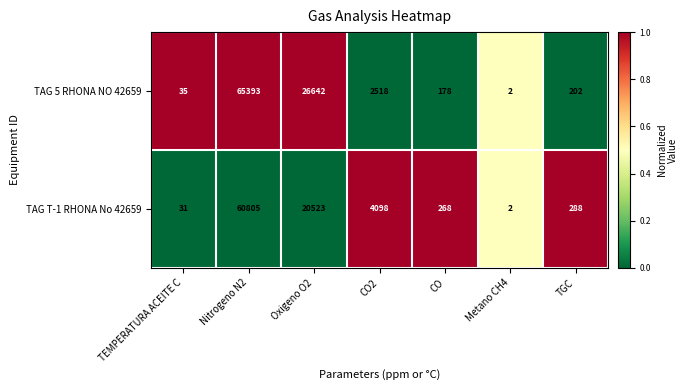

How many categories are shown in the chart?

7